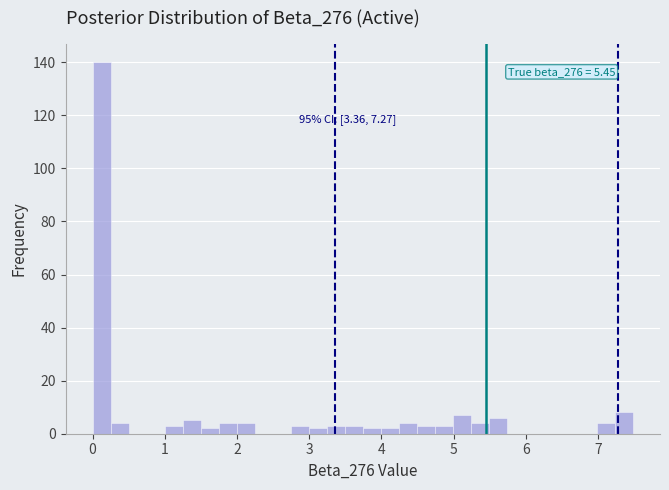

Around what value on the x-axis is the tallest bar? Give the approximate position of its centre, as read against the axis.

0.1